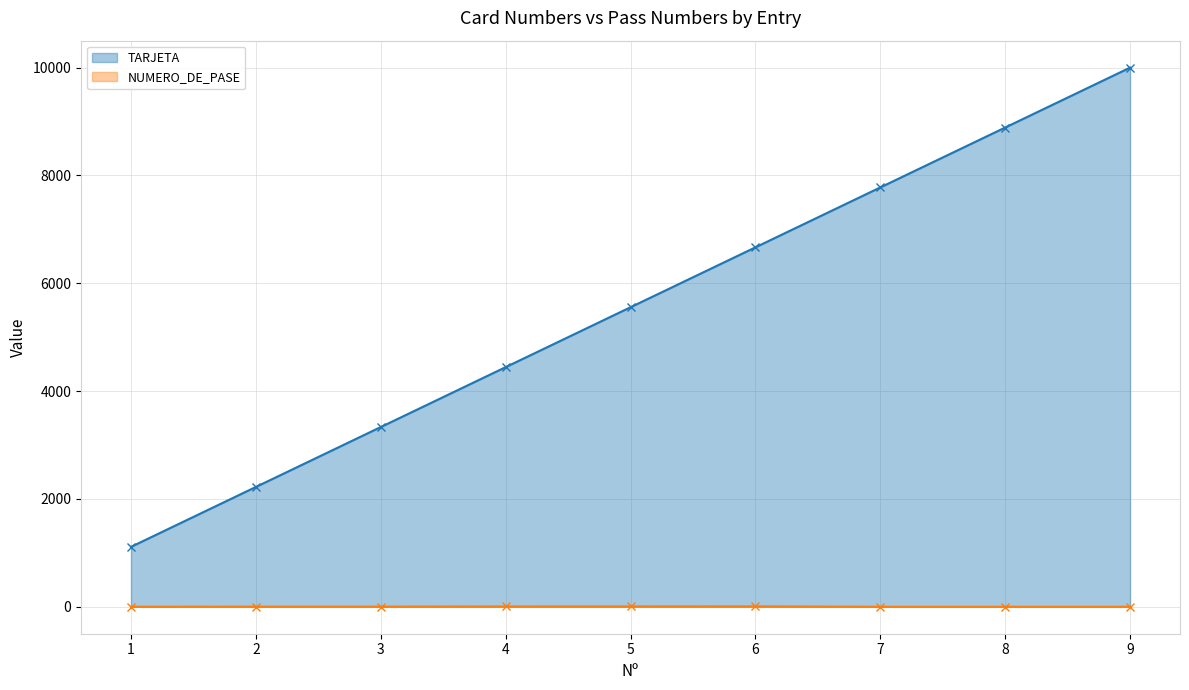

Where does the TARJETA series first go above 5555?

6